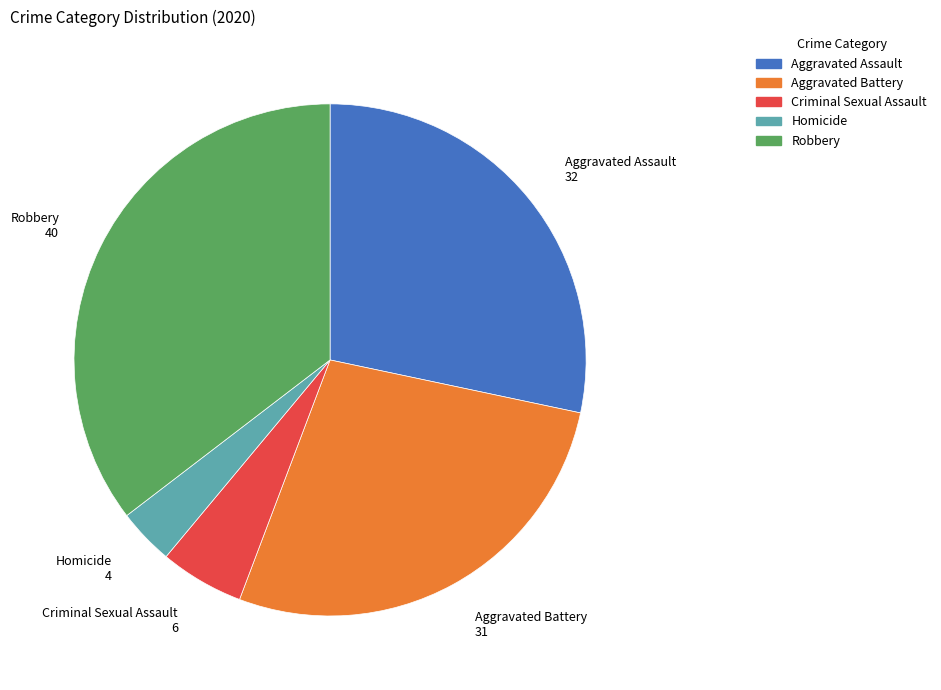

True or false: Homicide accounts for 4% of the total.

True